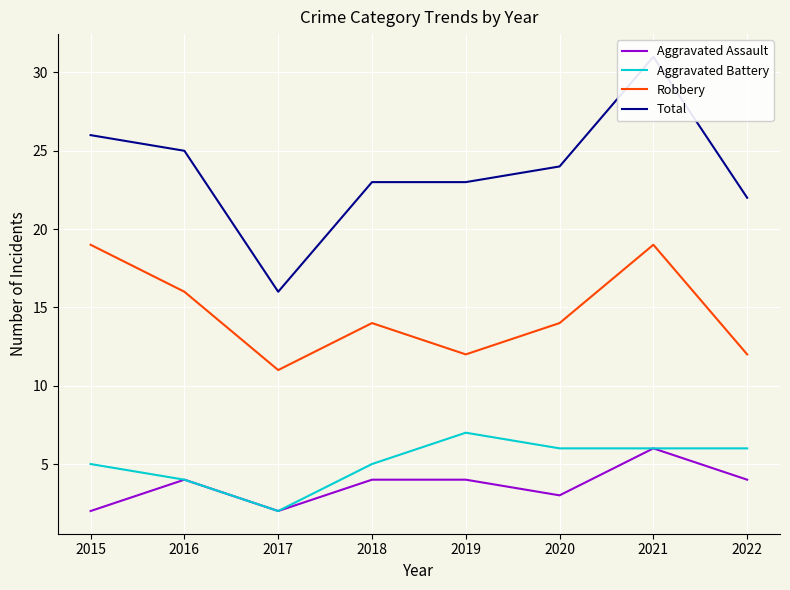

At which category is the sum across all series the highest?

2021